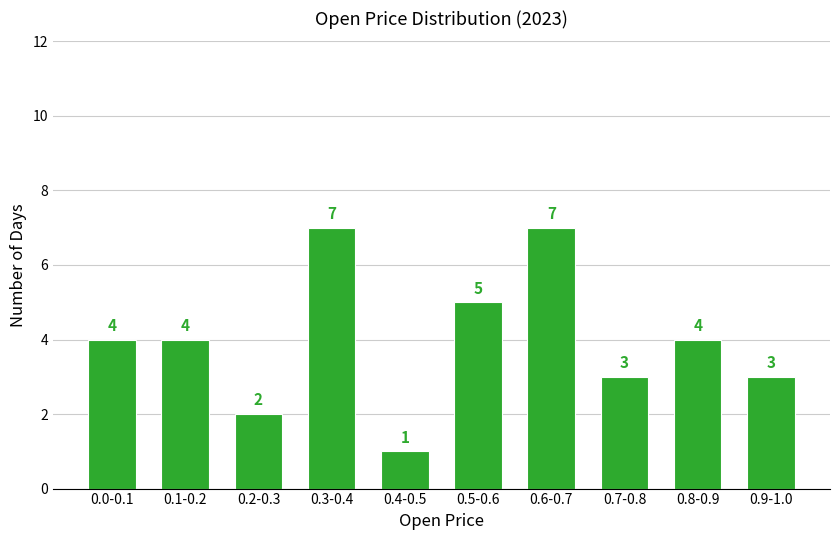

Reading left to right, list all the values displayed in this chart.

4	4	2	7	1	5	7	3	4	3